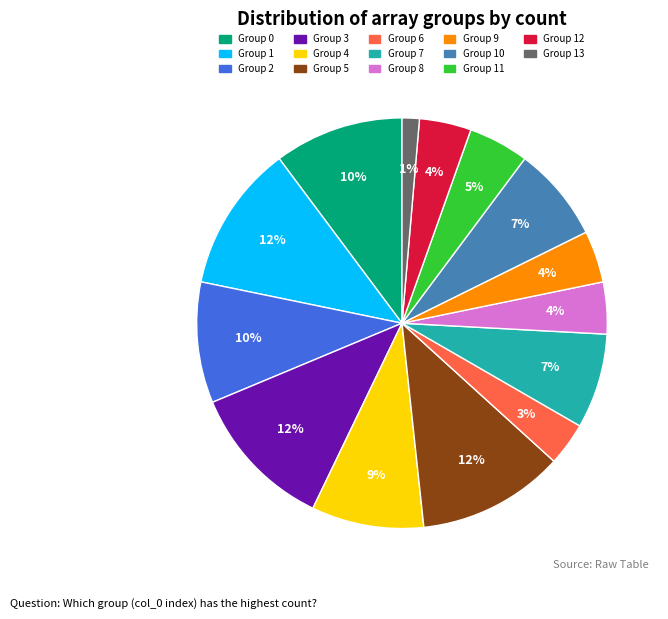

To the nearest percent, what is the average slice percentage?

7%